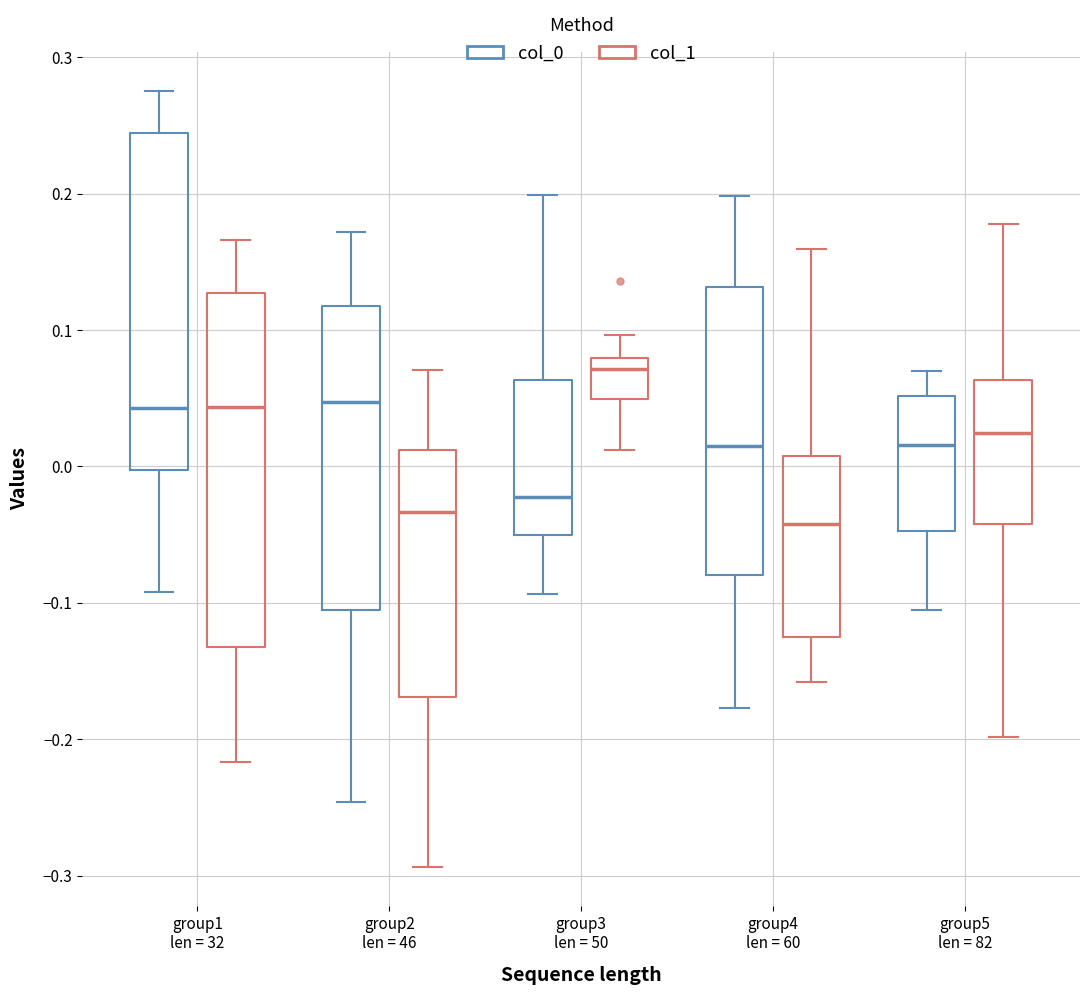

Reading left to right, read every box against the y-axis: the position of its median line, the range the box covers, and the ends of its whiskers. The values are not printed on the chart, so give them approximately, as read against the axis.

group1 len = 32 (col_0): median 0.04, box 0.00 to 0.24, whiskers -0.09 to 0.28
group1 len = 32 (col_1): median 0.04, box -0.13 to 0.13, whiskers -0.22 to 0.17
group2 len = 46 (col_0): median 0.05, box -0.11 to 0.12, whiskers -0.25 to 0.17
group2 len = 46 (col_1): median -0.03, box -0.17 to 0.01, whiskers -0.29 to 0.07
group3 len = 50 (col_0): median -0.02, box -0.05 to 0.06, whiskers -0.09 to 0.20
group3 len = 50 (col_1): median 0.07, box 0.05 to 0.08, whiskers 0.01 to 0.10
group4 len = 60 (col_0): median 0.01, box -0.08 to 0.13, whiskers -0.18 to 0.20
group4 len = 60 (col_1): median -0.04, box -0.13 to 0.01, whiskers -0.16 to 0.16
group5 len = 82 (col_0): median 0.02, box -0.05 to 0.05, whiskers -0.11 to 0.07
group5 len = 82 (col_1): median 0.02, box -0.04 to 0.06, whiskers -0.20 to 0.18